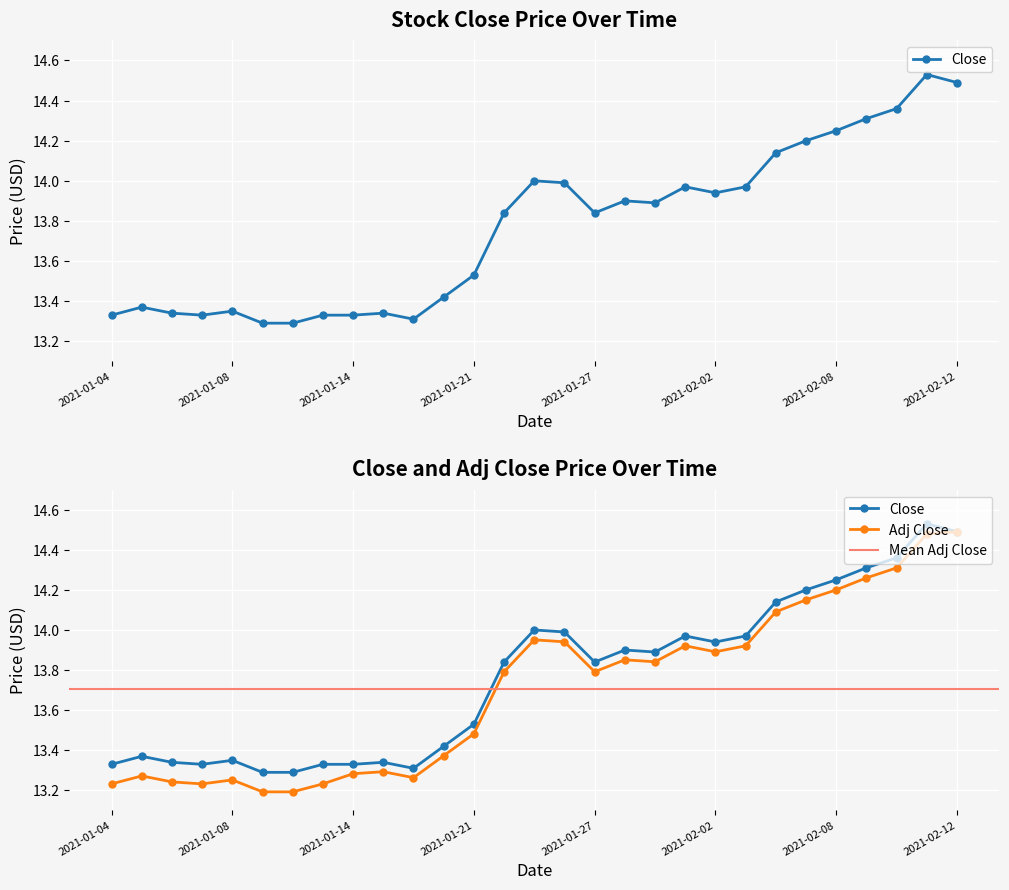

Which has a higher value, 2021-01-22 or 2021-02-01?

2021-02-01